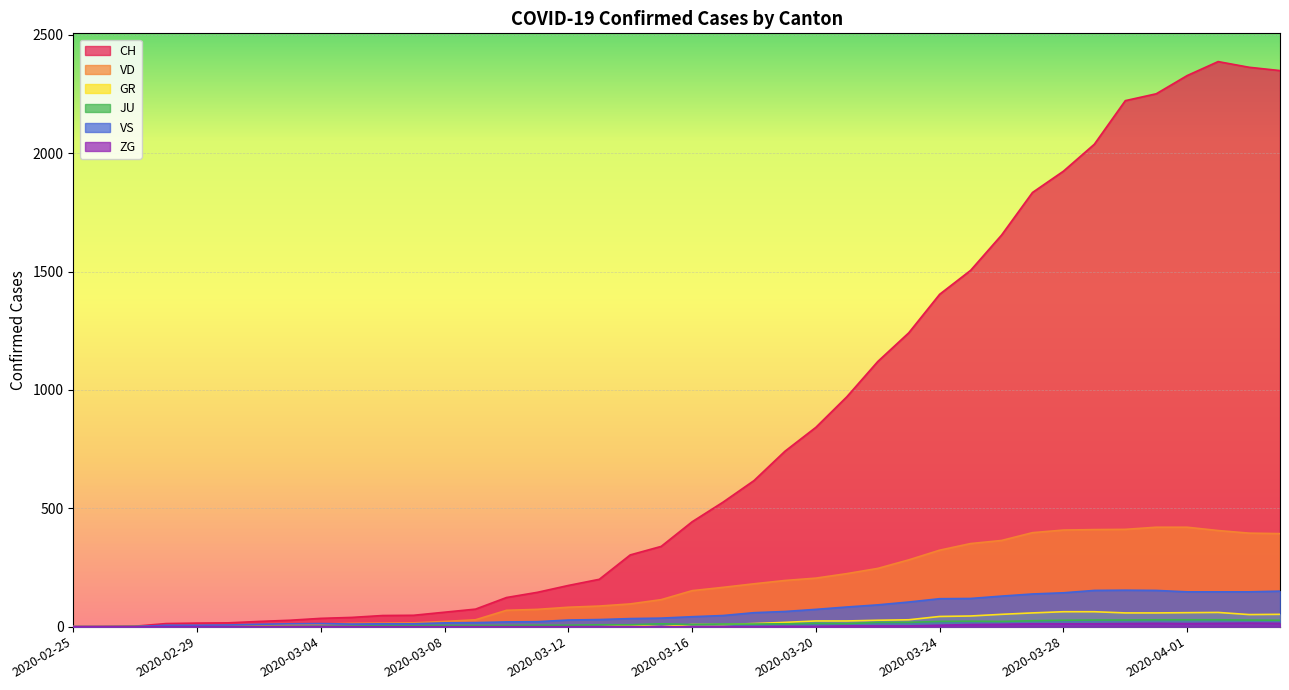

What is the highest value of the VD series?

420